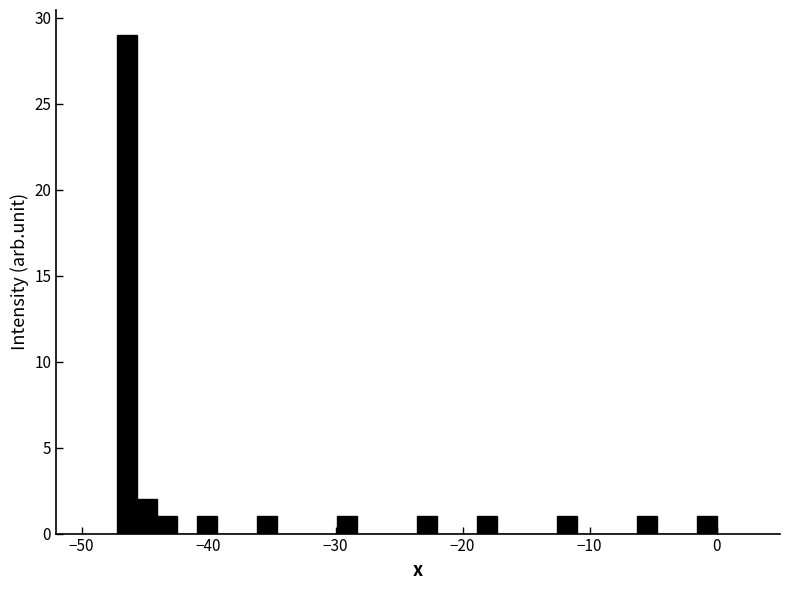

Around what value on the x-axis is the tallest bar? Give the approximate position of its centre, as read against the axis.

-46